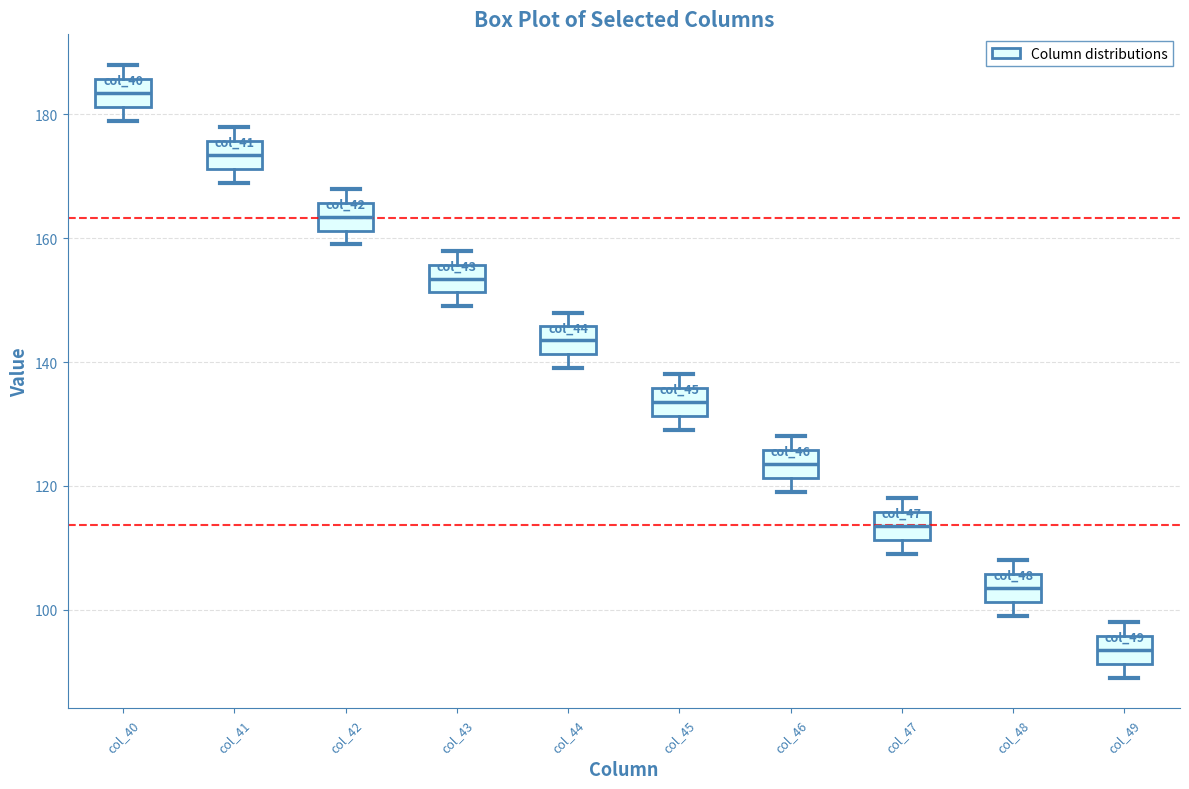

Which box has the highest median line?

col_40